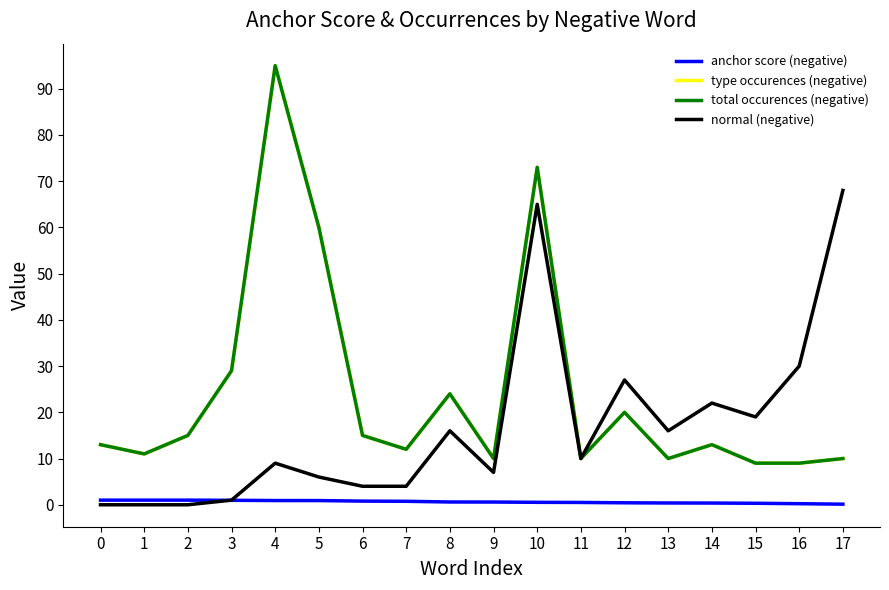

Does the chart display data point markers on the line(s)?

No